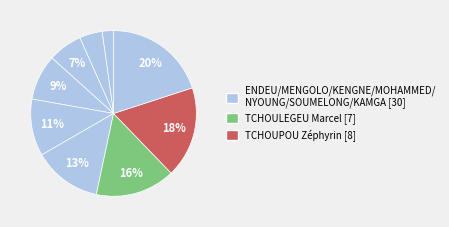

How many segments does this pie chart have?

9